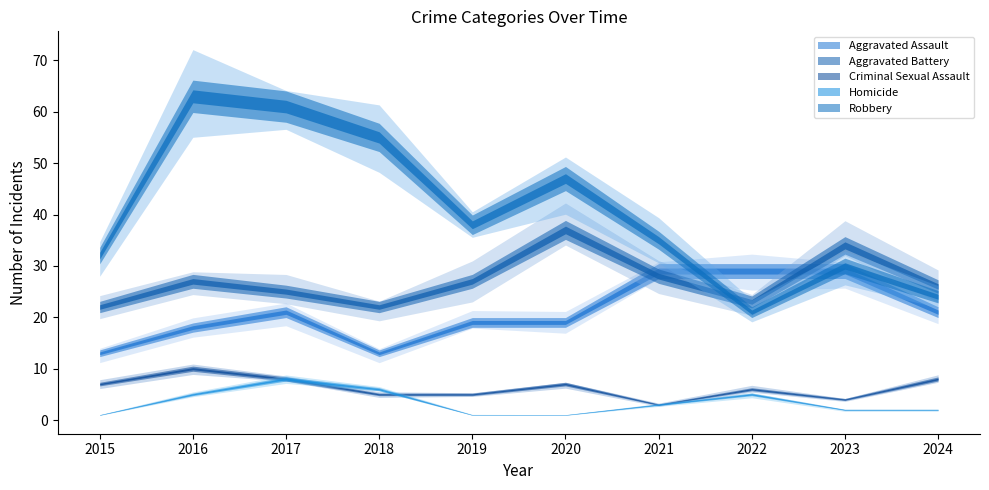

The Aggravated Battery series shows 38 at 2021. True or false?

False